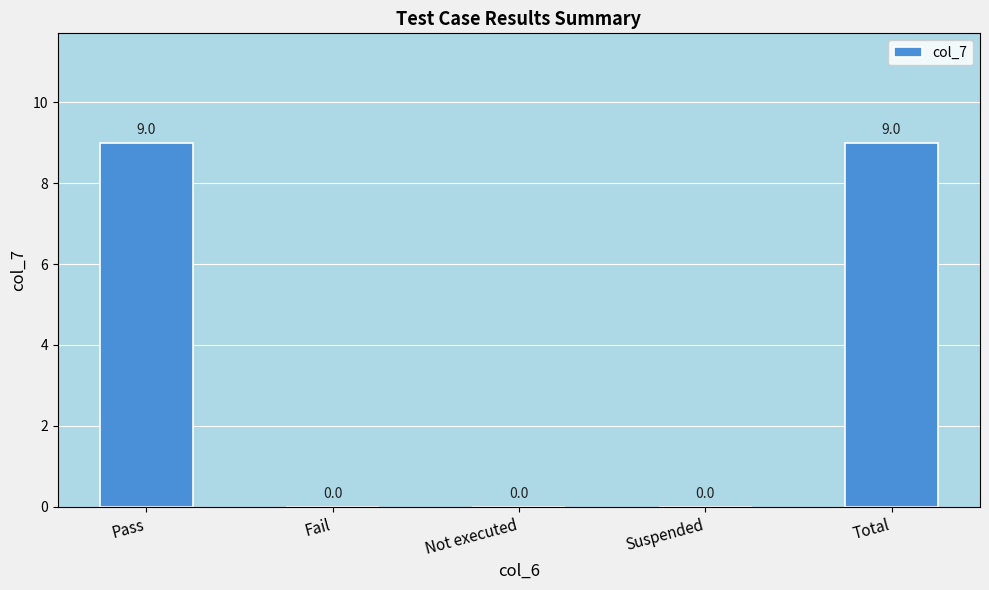

What is the sum of all values?

18